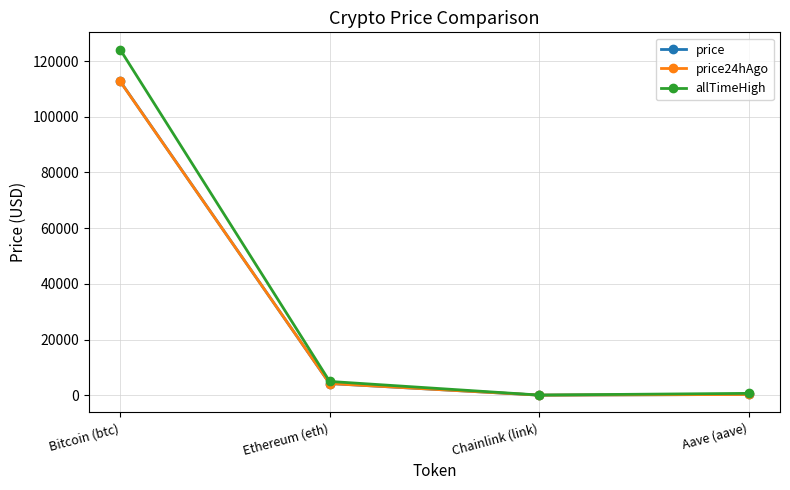

Where do price and price24hAgo first cross each other?

Bitcoin (btc) and Ethereum (eth)